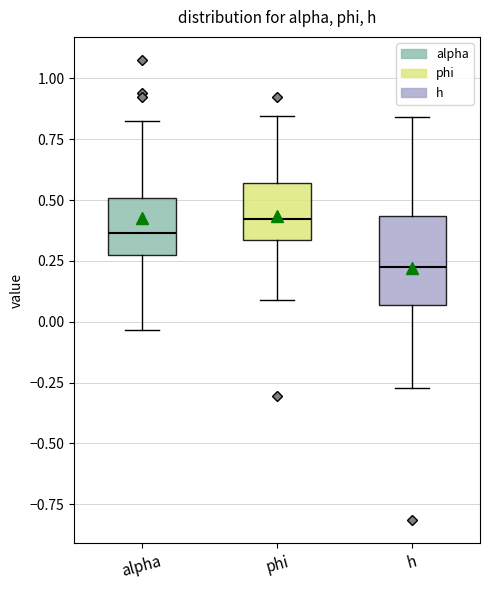

Where is the upper edge of the box for alpha on the y-axis? The values are not printed on the chart, so give them approximately, as read against the axis.

0.50